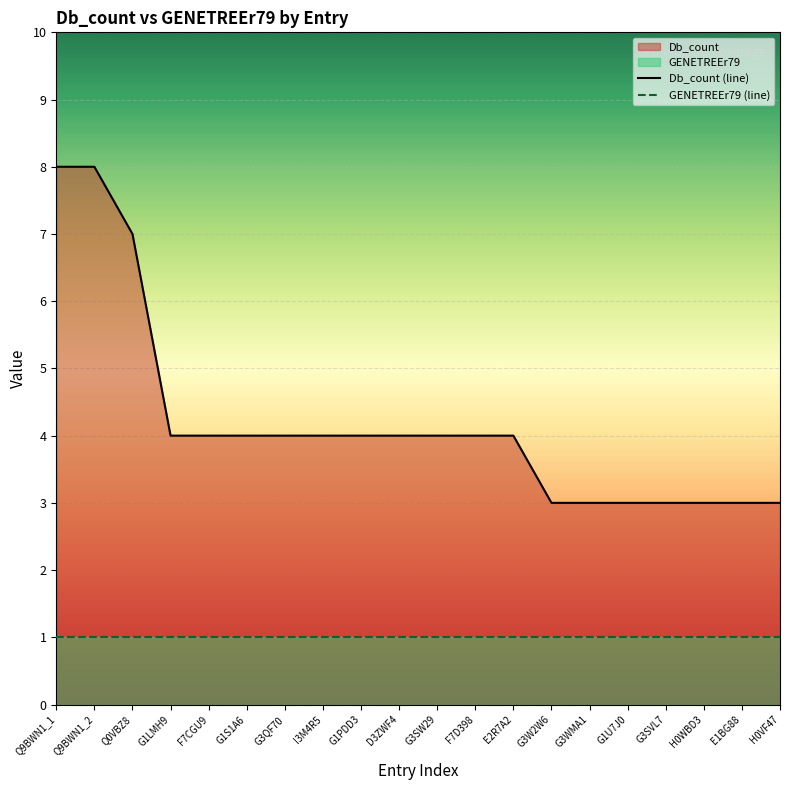

True or false: GENETREEr79 (line) and Db_count (line) cross at least once.

False